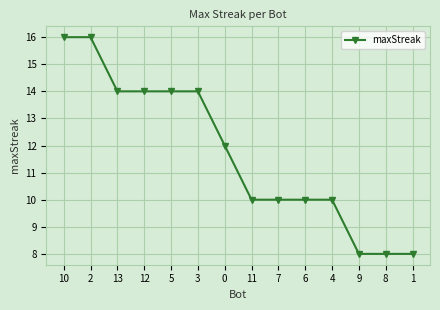

What is the smallest value displayed?

8